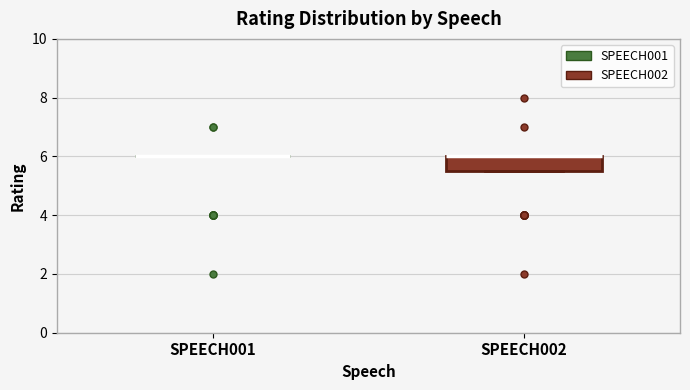

Which box is the tallest, from its lower edge to its upper edge?

SPEECH002